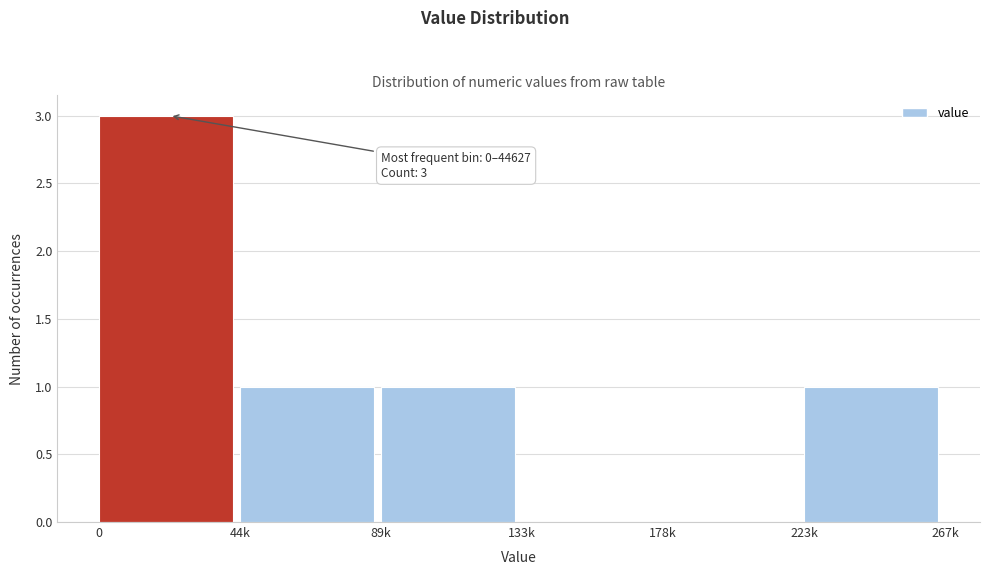

Reading left to right, list all the values displayed in this chart.

0=3	44k=1	89k=1	133k=0	178k=0	223k=1